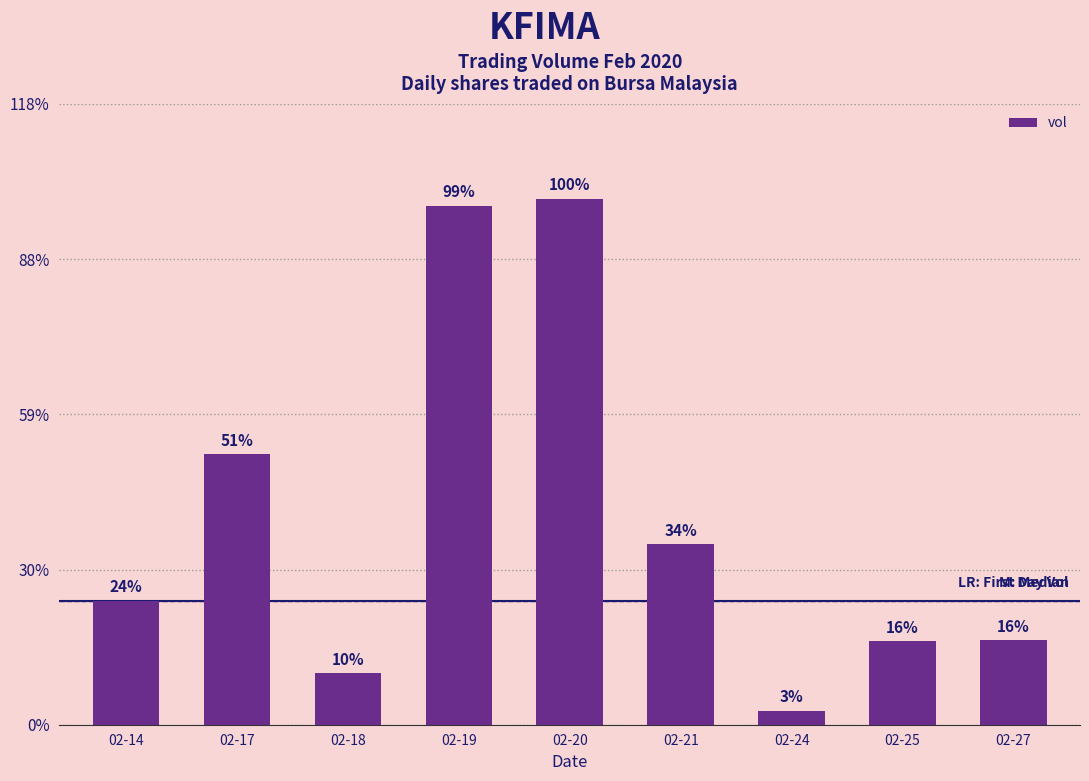

Are the bars horizontal?

No